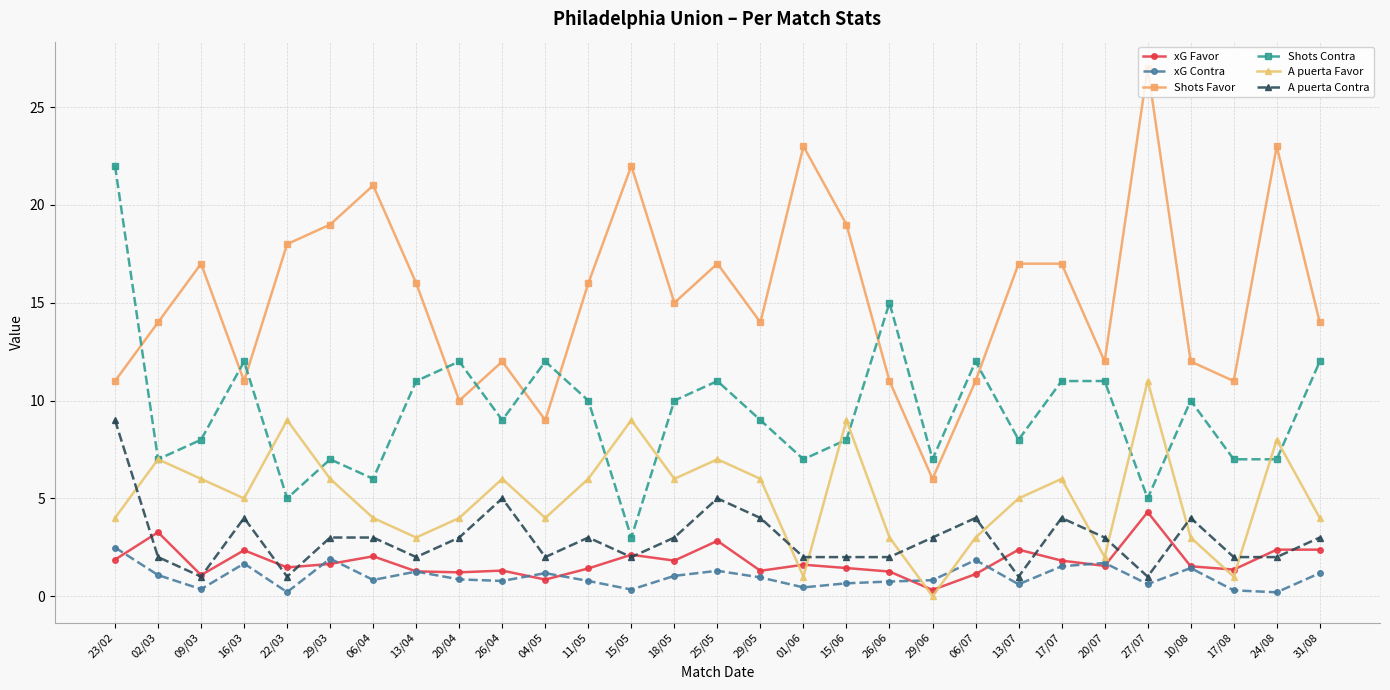

Is the value of xG Favor at 06/04 greater than the value of xG Contra at 26/04?

Yes